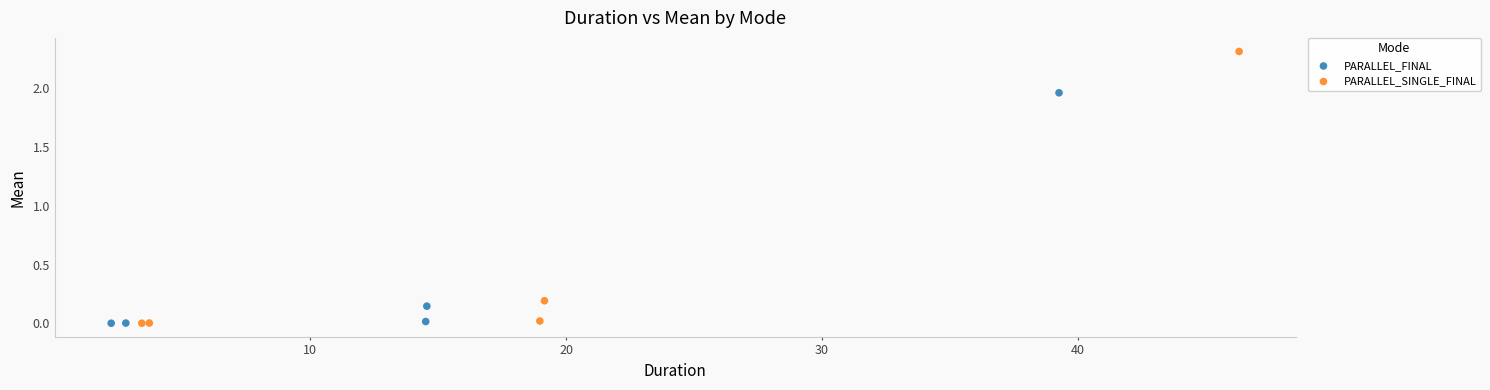

Which series has the widest spread of Y values?

PARALLEL_SINGLE_FINAL